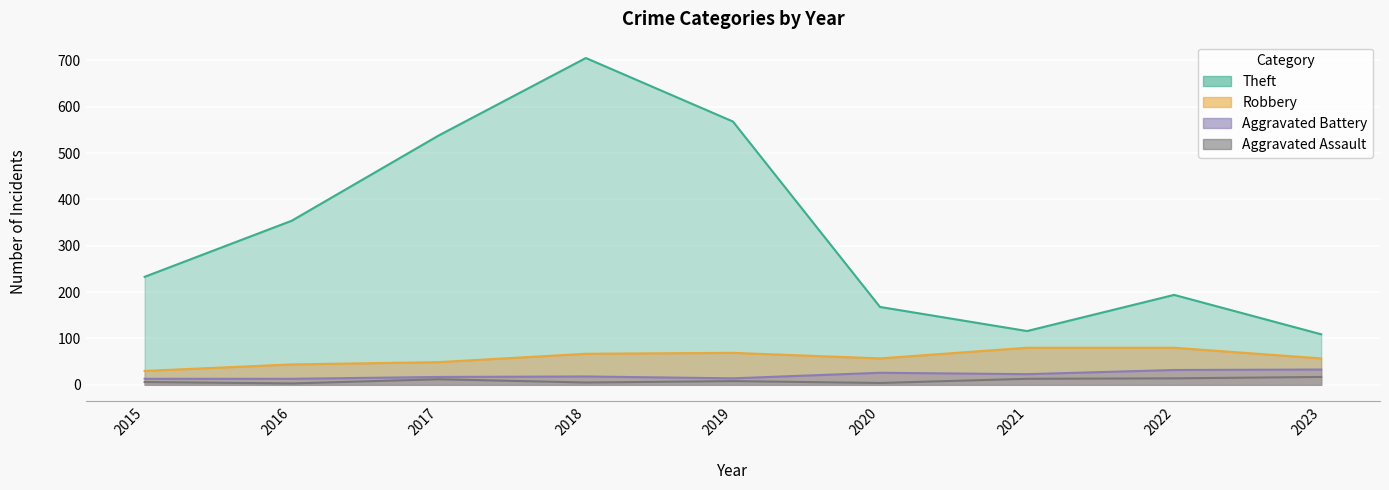

List the labels in order of Robbery value, largest first.

2021, 2022, 2019, 2018, 2020, 2023, 2017, 2016, 2015